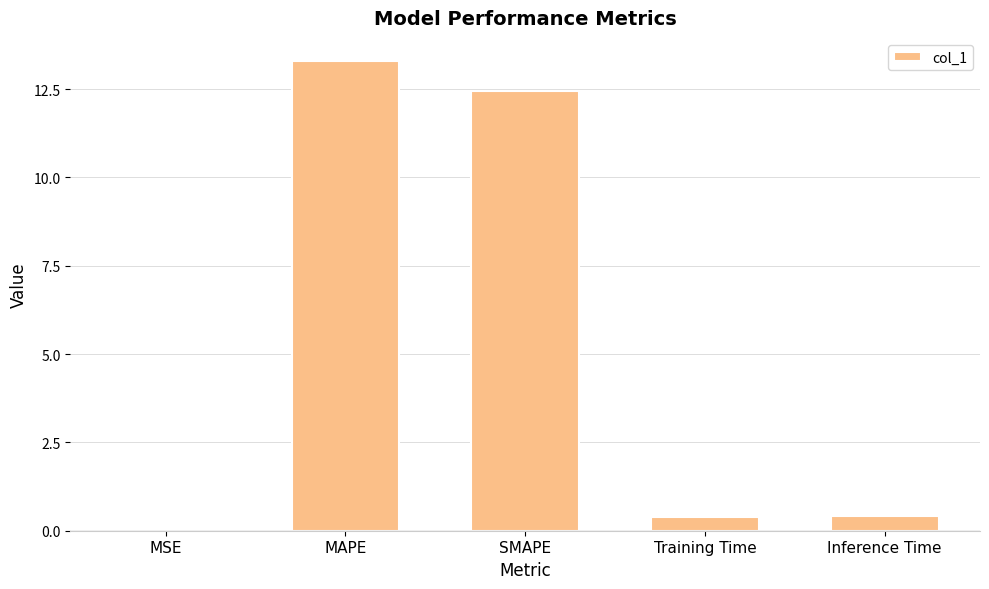

True or false: the data shows 0.4 at Training Time.

True